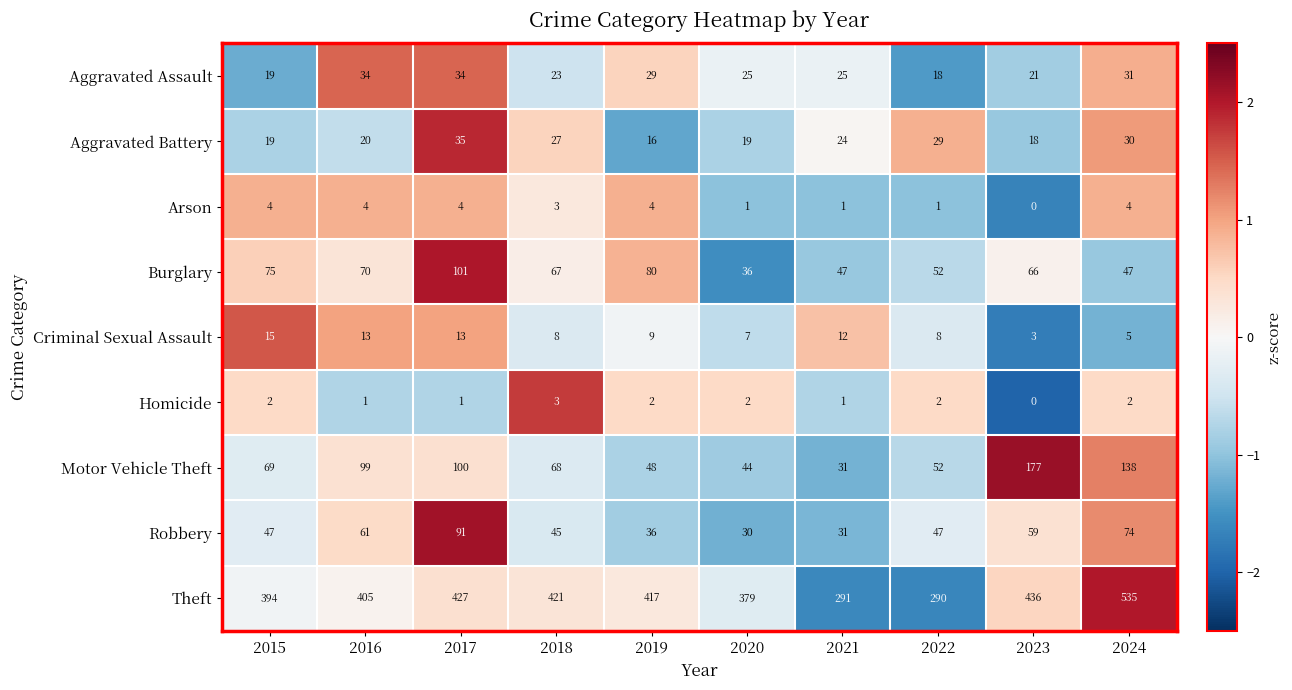

What is the difference between the highest and lowest values at 2023?

436